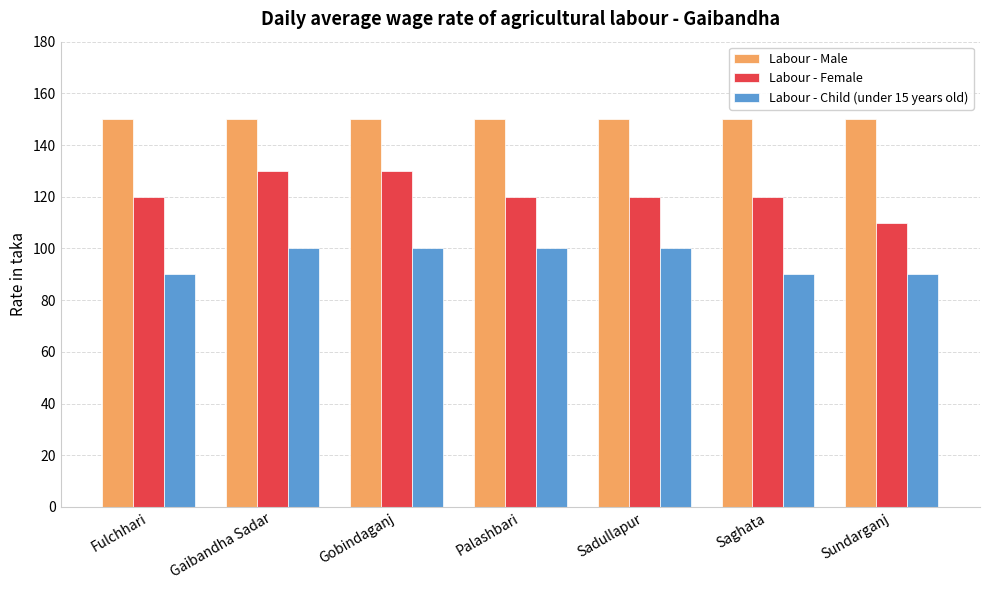

What is the maximum value shown in the chart?

150